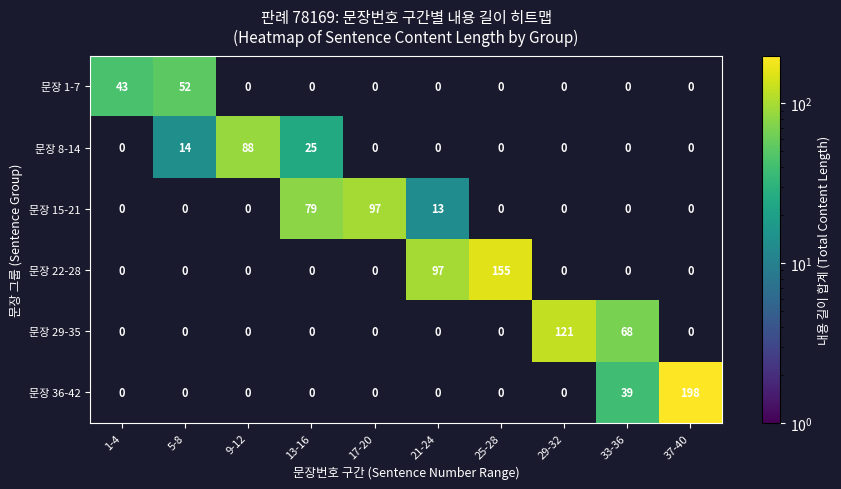

Is it true that 문장 29-35 equals 0 at 21-24?

True